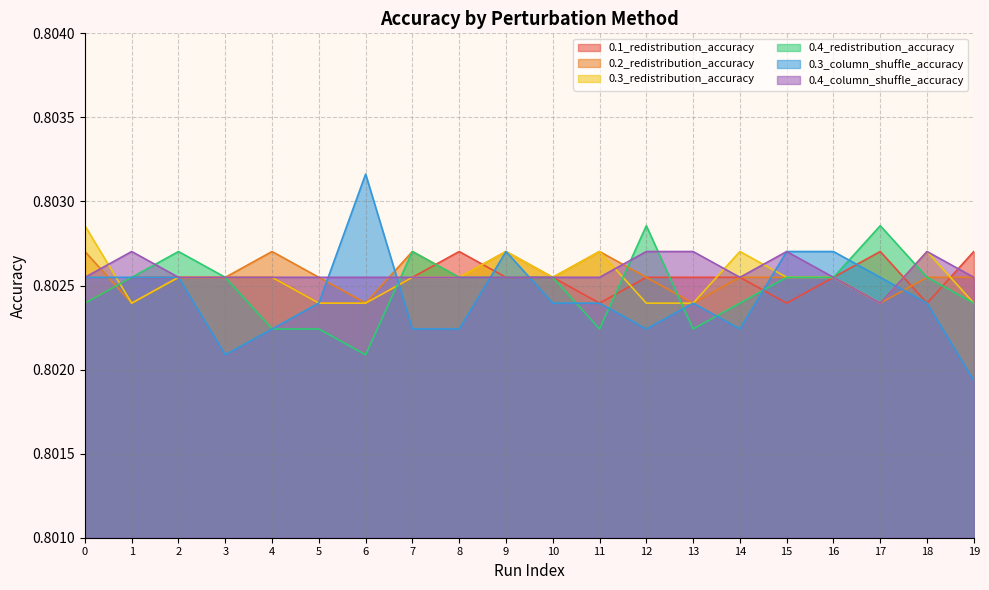

Which label corresponds to the largest value in the chart?

6